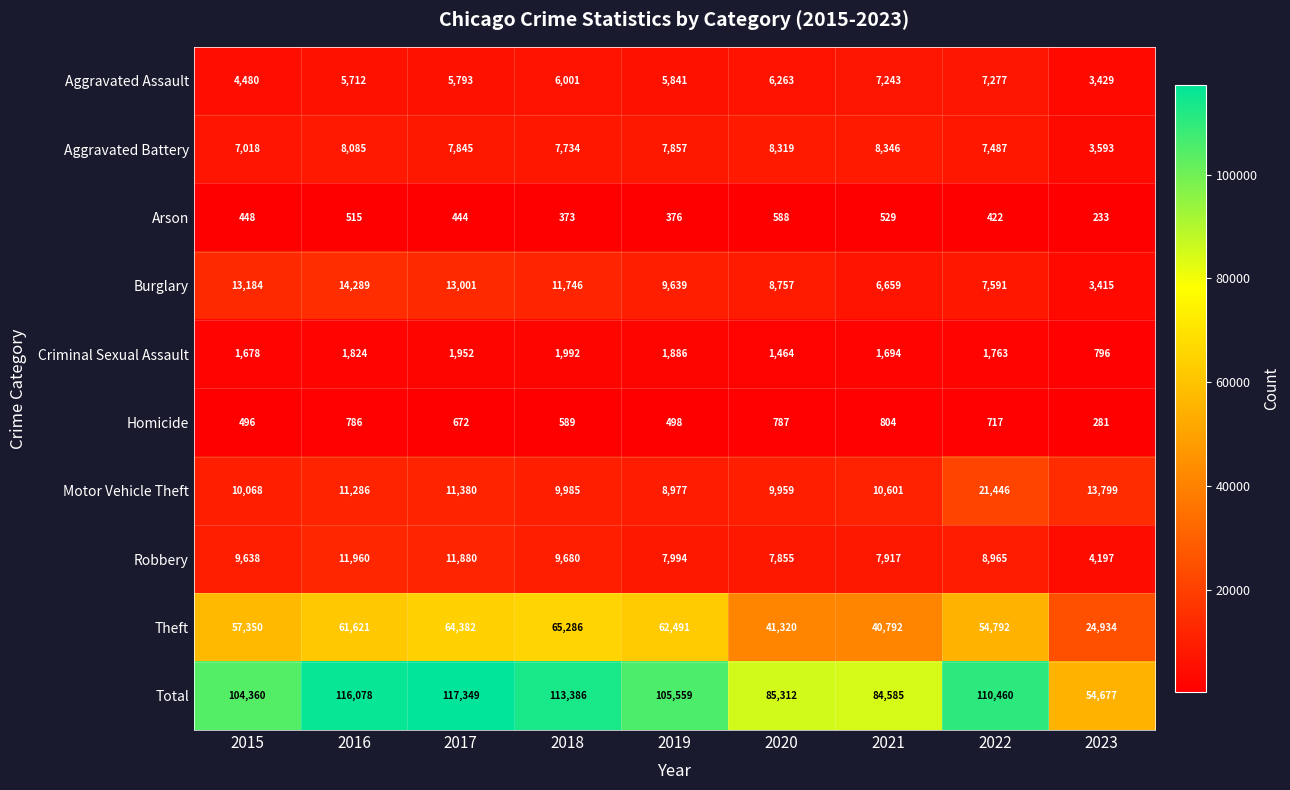

Read the Motor Vehicle Theft value at 2021, to the nearest 10.

10600